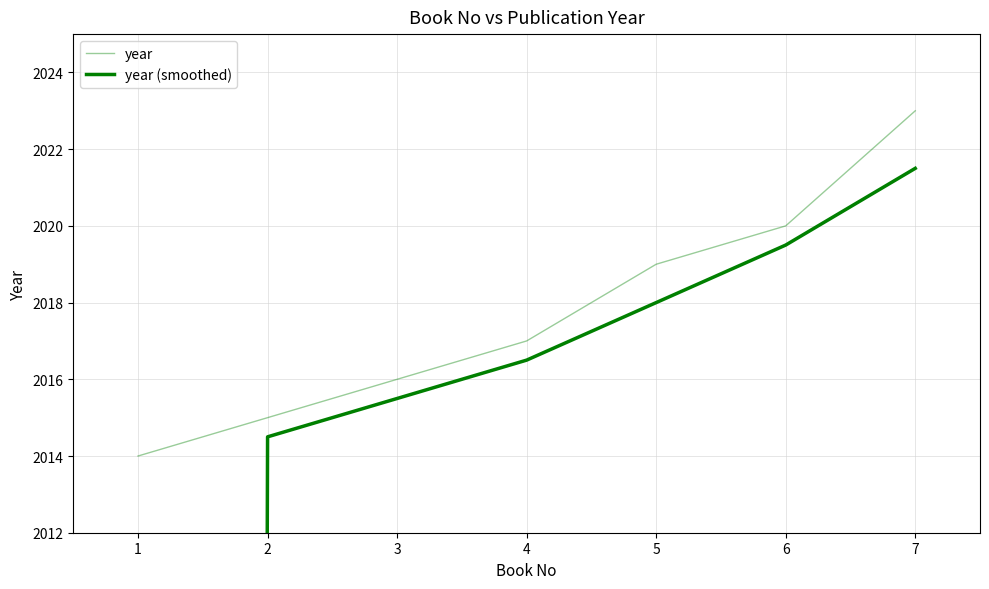

Reading left to right, transcribe all the data shown in this chart.

year: 2014.0	2015.0	2016.0	2017.0	2019.0	2020.0	2023.0
year (smoothed): 1007.0	2014.5	2015.5	2016.5	2018.0	2019.5	2021.5